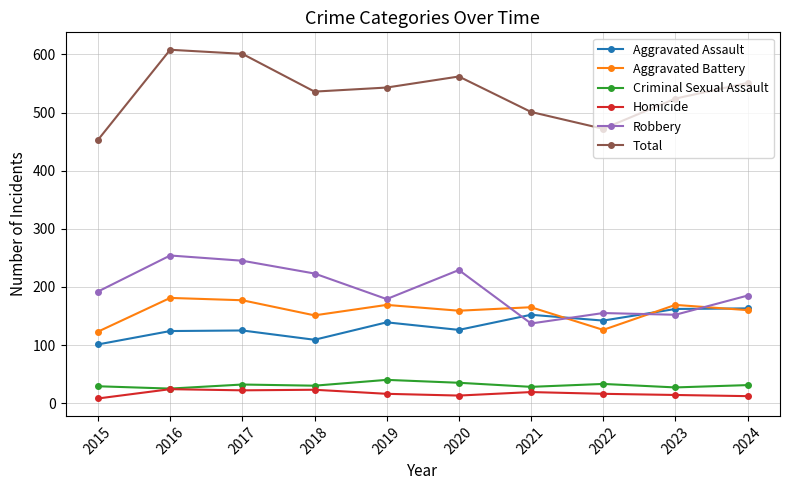

What is the highest value of the Aggravated Assault series?

163